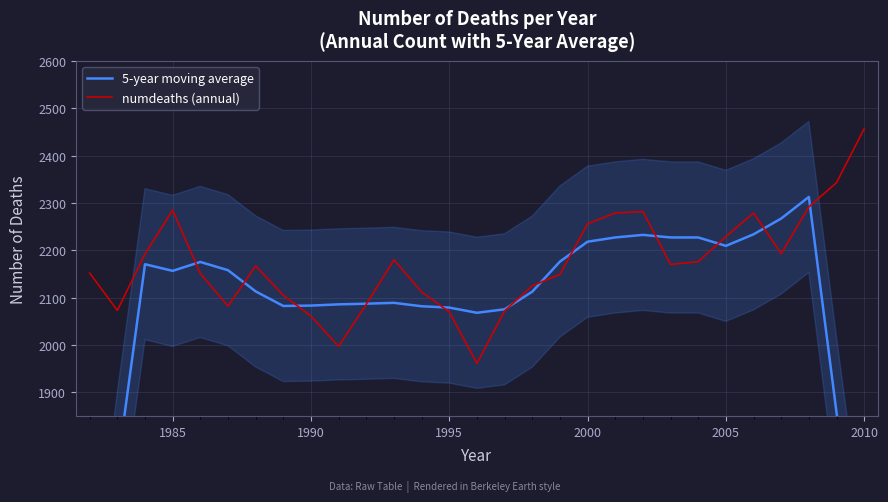

At which label does numdeaths (annual) reach its peak?

2010